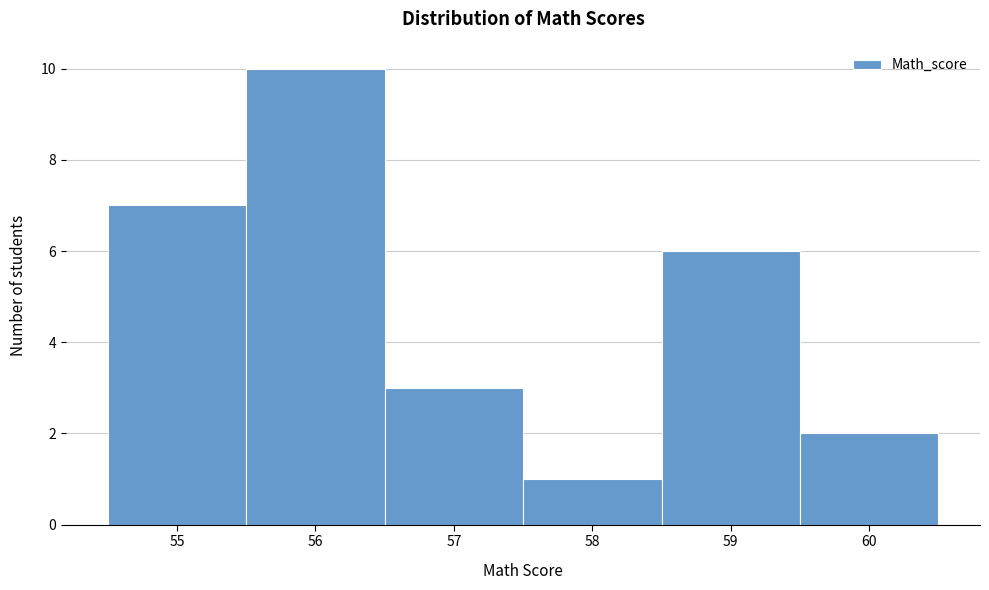

Reading left to right, transcribe this chart: for each bar, give the range it covers on the x-axis and its height. The values are not printed on the chart, so give them approximately, as read against the axis.

54.5 to 55.5: 7
55.5 to 56.5: 10
56.5 to 57.5: 3
57.5 to 58.5: 1
58.5 to 59.5: 6
59.5 to 60.5: 2